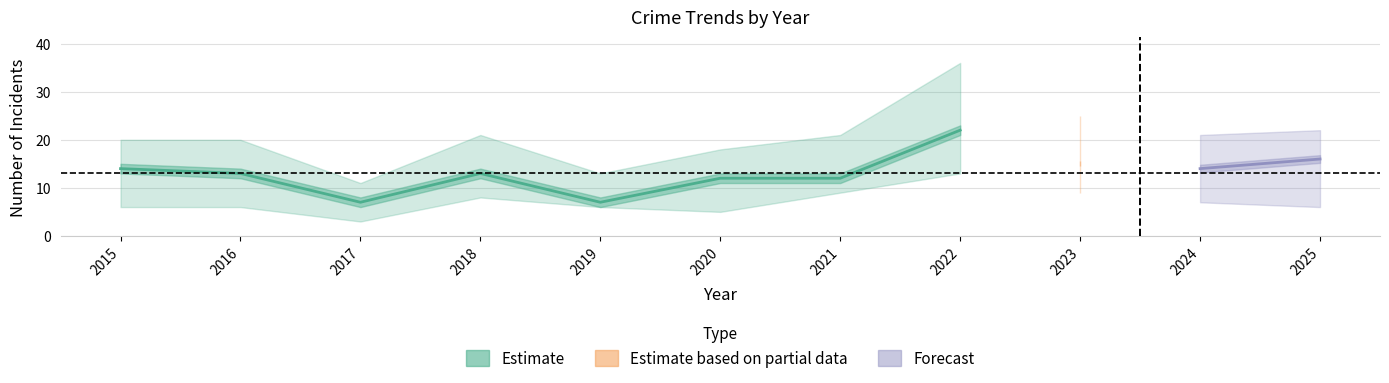

Between 2022 and 2025, which is larger?

2022